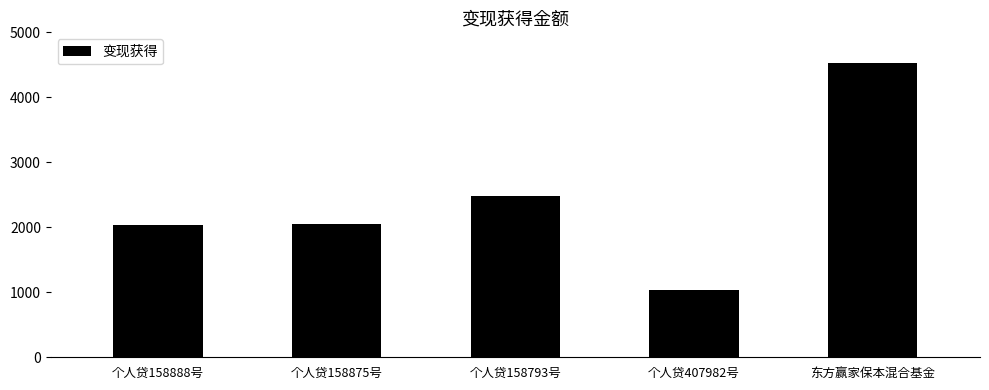

What is the value of the 2nd bar from the left?

2048.5